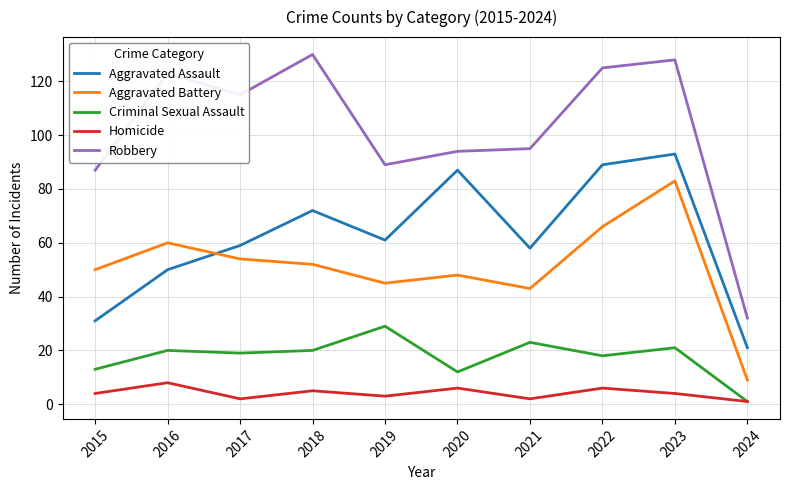

Which series has the largest range (max minus min)?

Robbery